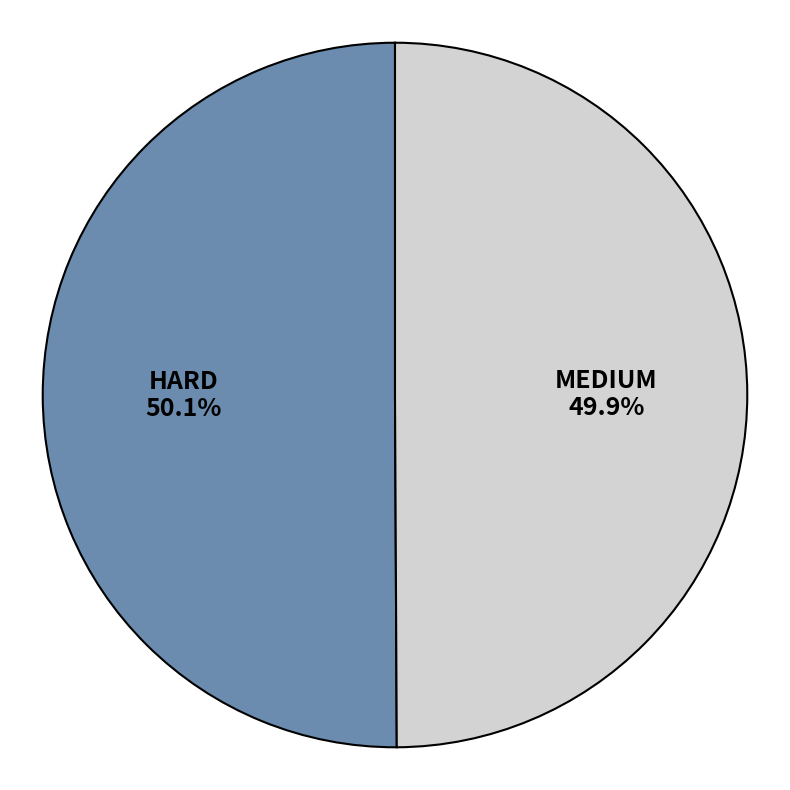

How much of the chart is everything except HARD?

49.9%